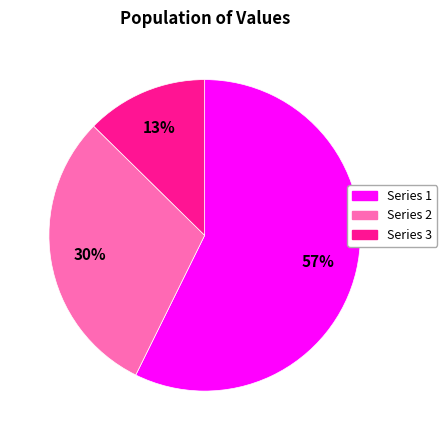

To the nearest percent, what portion does Series 3 represent?

13%